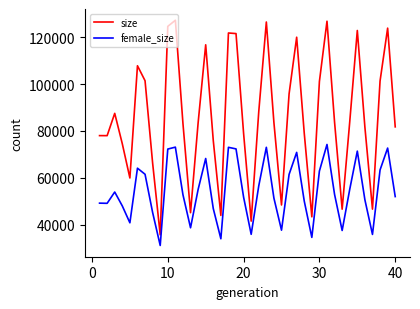

Which series has the widest spread of values?

size